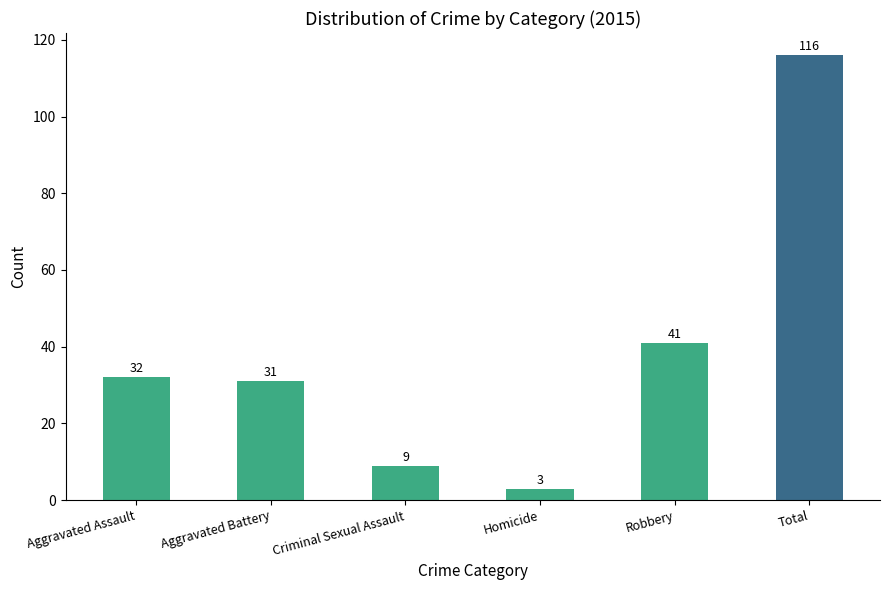

Reading right to left, extract all data points from this chart.

116	41	3	9	31	32